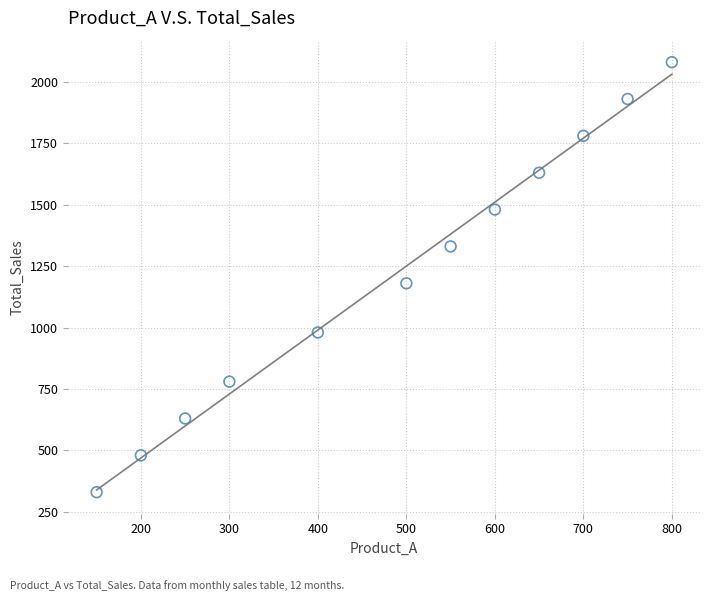

What is the range of Y values (max minus min)?

1750